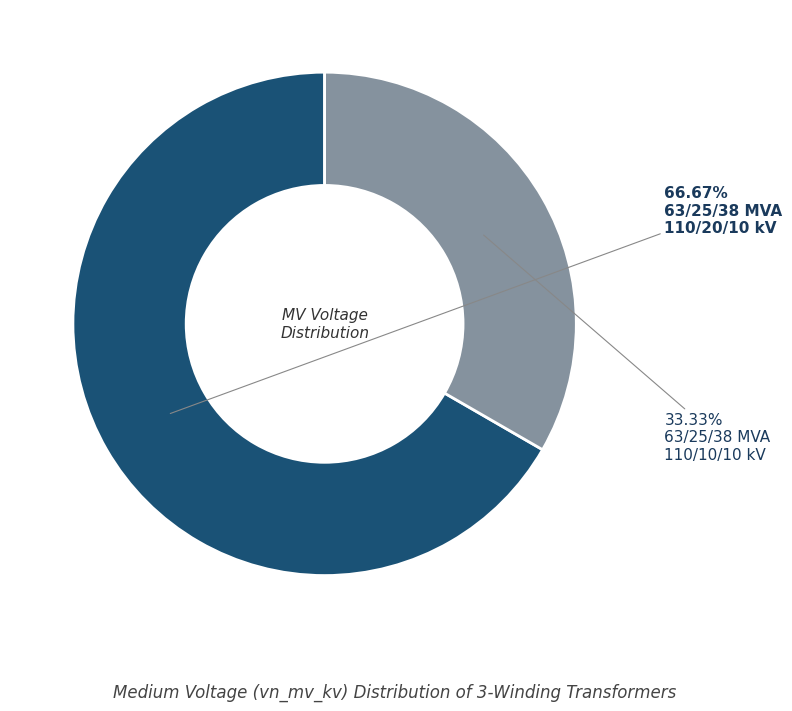

Is there a majority slice in this chart?

Yes